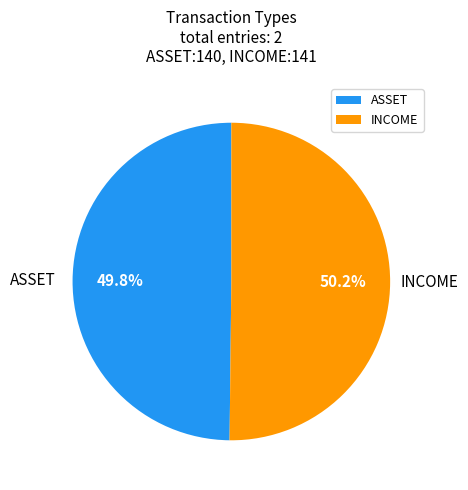

What is the ratio of the value at INCOME to the value at ASSET?

1.0